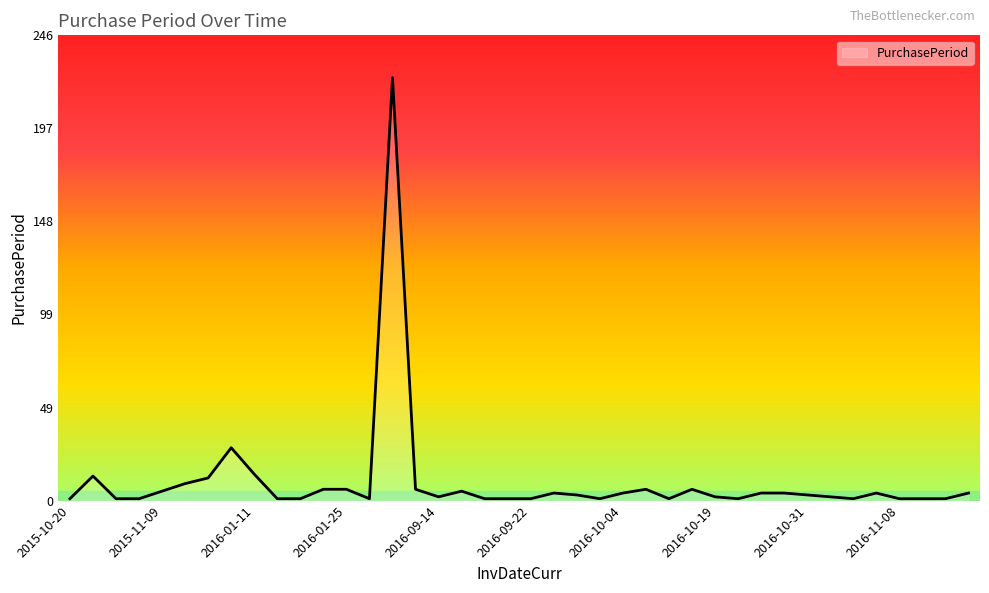

Reading left to right, list all the values displayed in this chart.

1	13	1	1	5	9	12	28	14	1	1	6	6	1	224	6	2	5	1	1	1	4	3	1	4	6	1	6	2	1	4	4	3	2	1	4	1	1	1	4